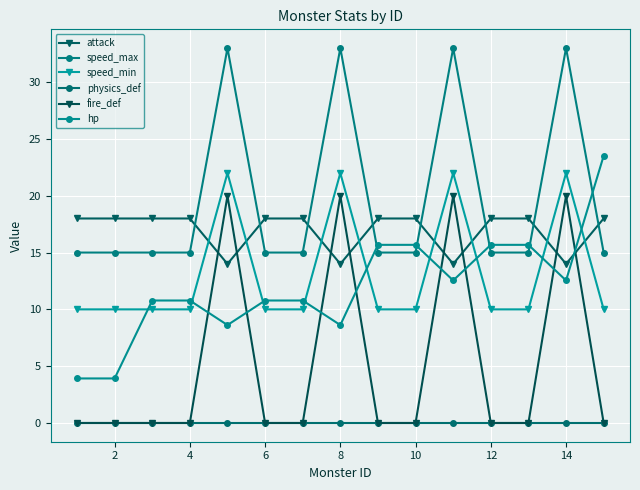

Count the number of data series in this chart.

6